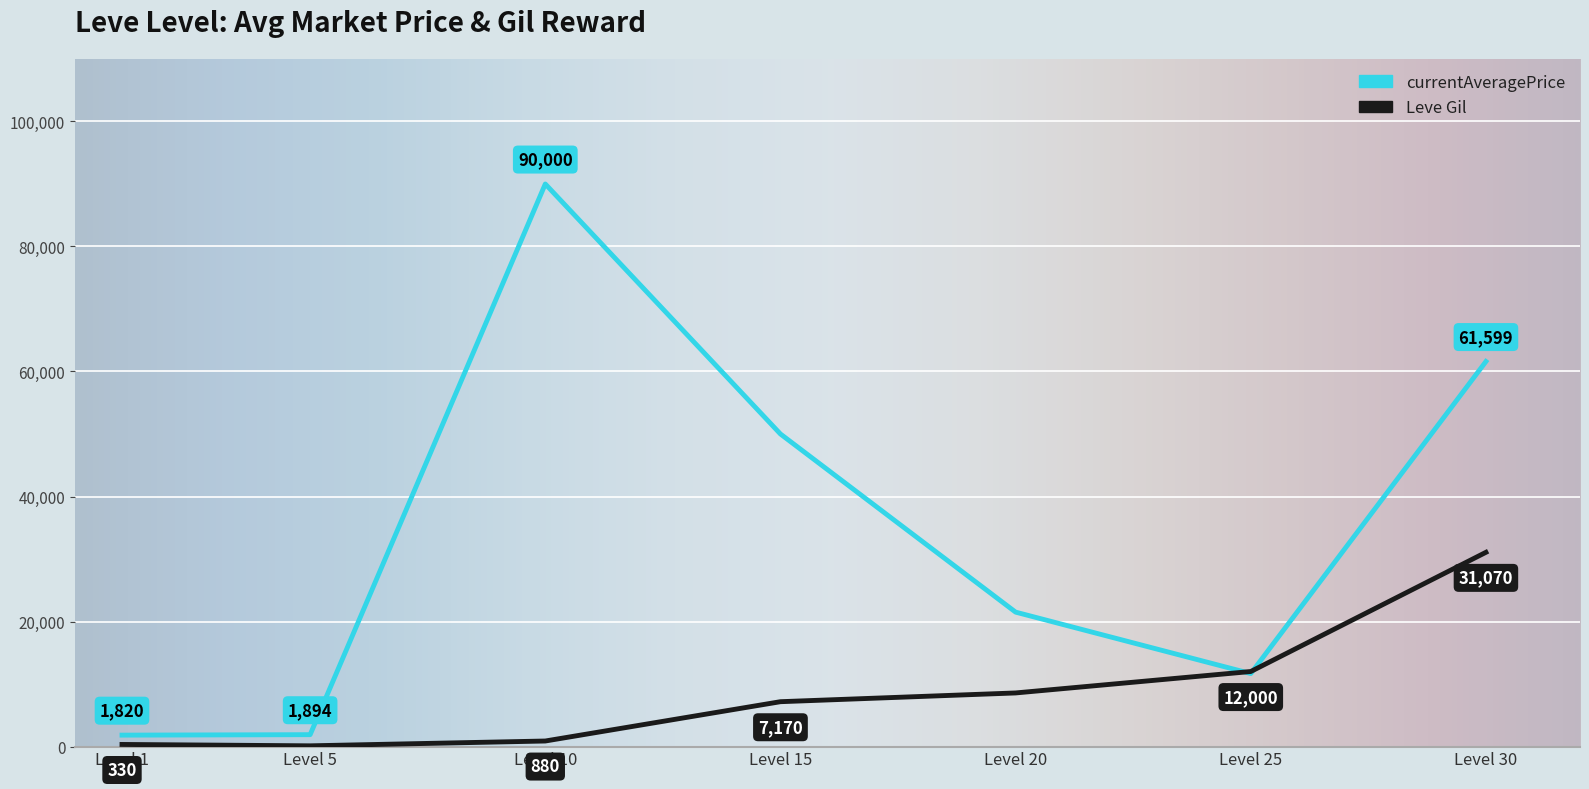

What is the average value of the currentAveragePrice series?

34068.5